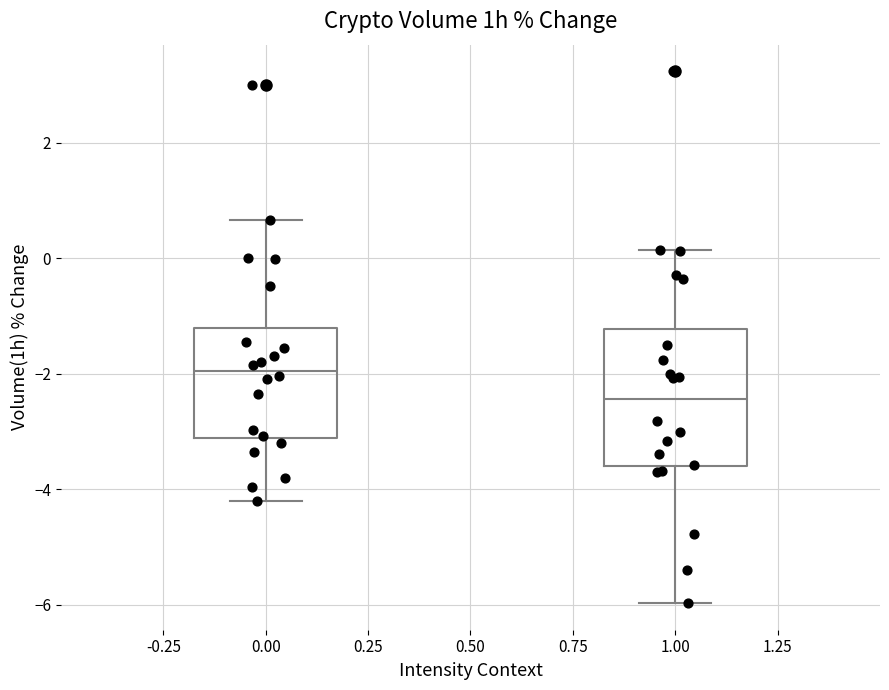

Which box has the lowest median line?

1.00